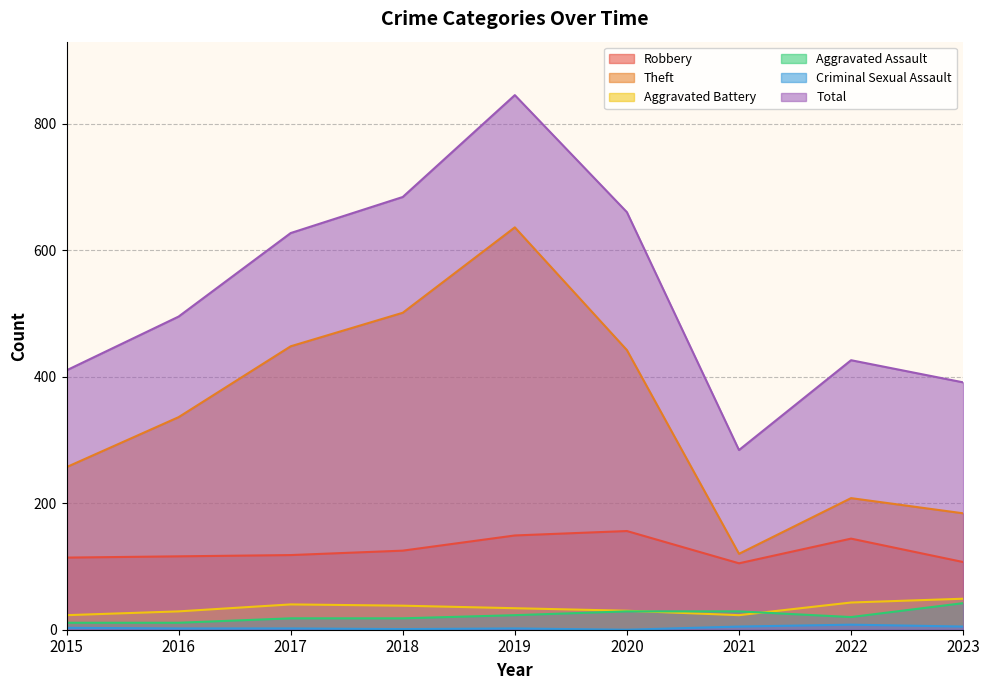

Which series changed the most between 2015 and 2020?

Total